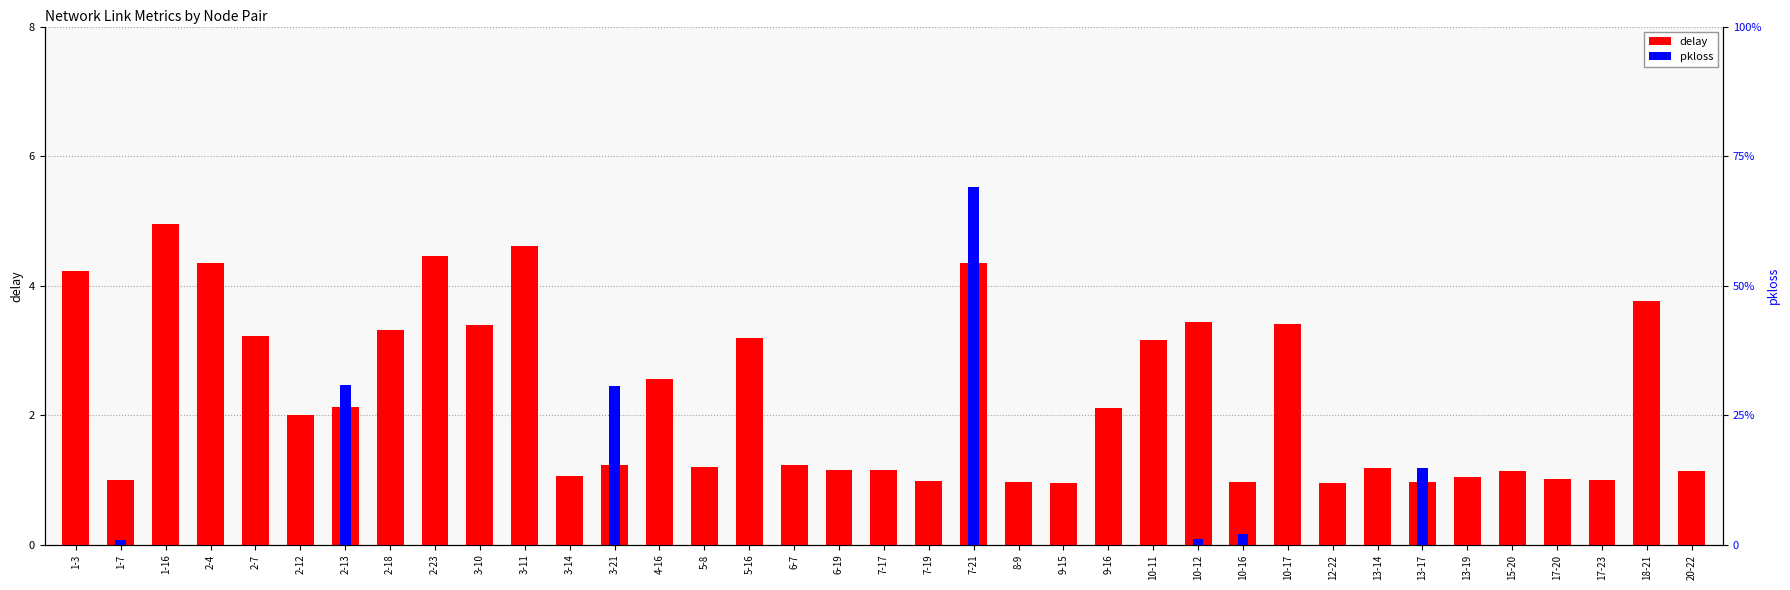

What are all the series names shown in the legend?

delay, pkloss